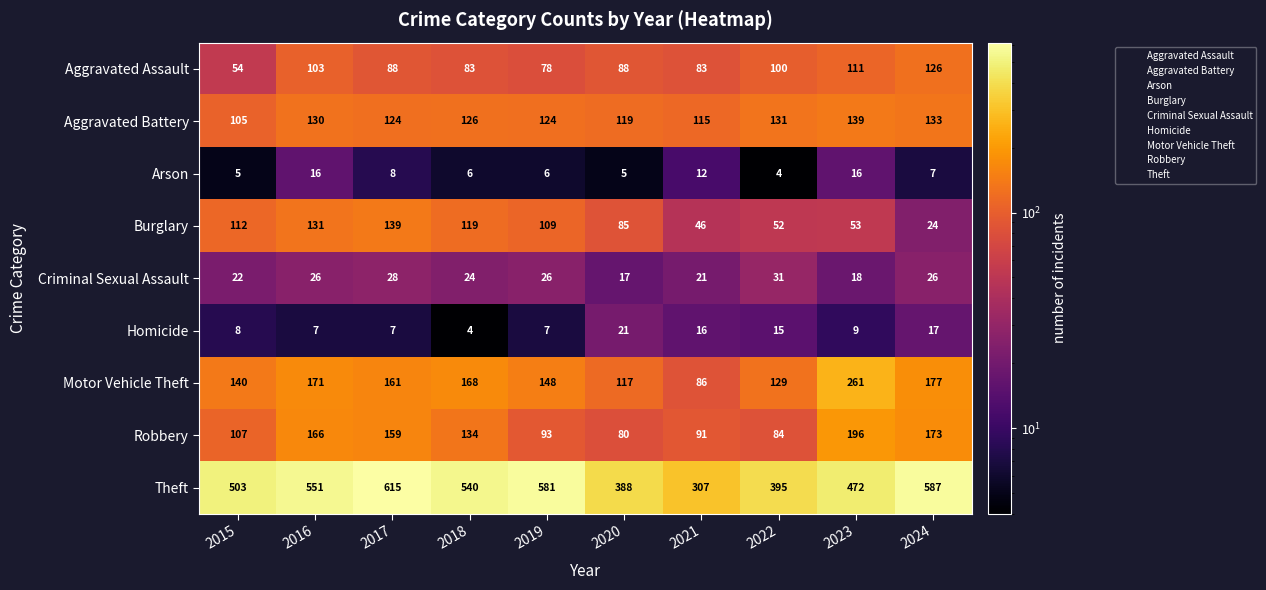

At how many categories does at least one series exceed 291?

10